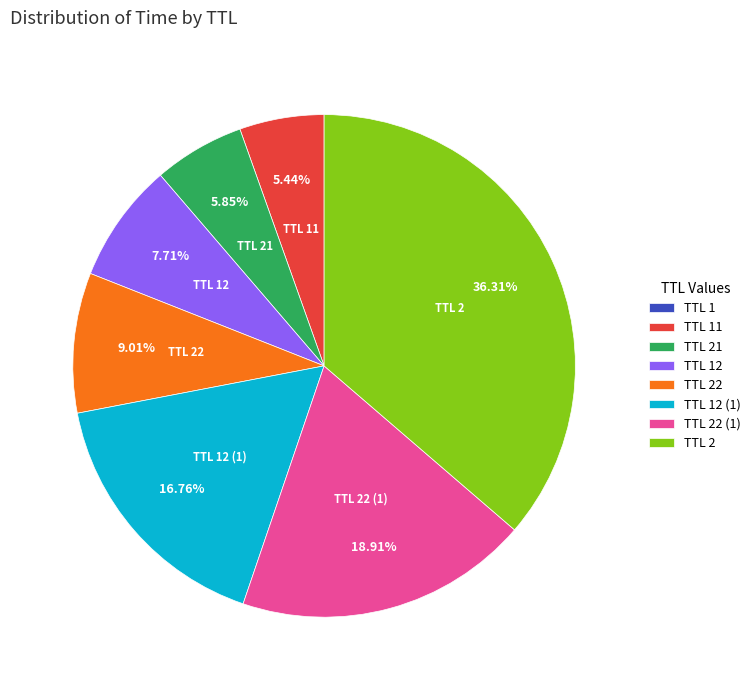

Approximately how many times larger is the value at TTL 22 (1) compared to TTL 22?

2.1